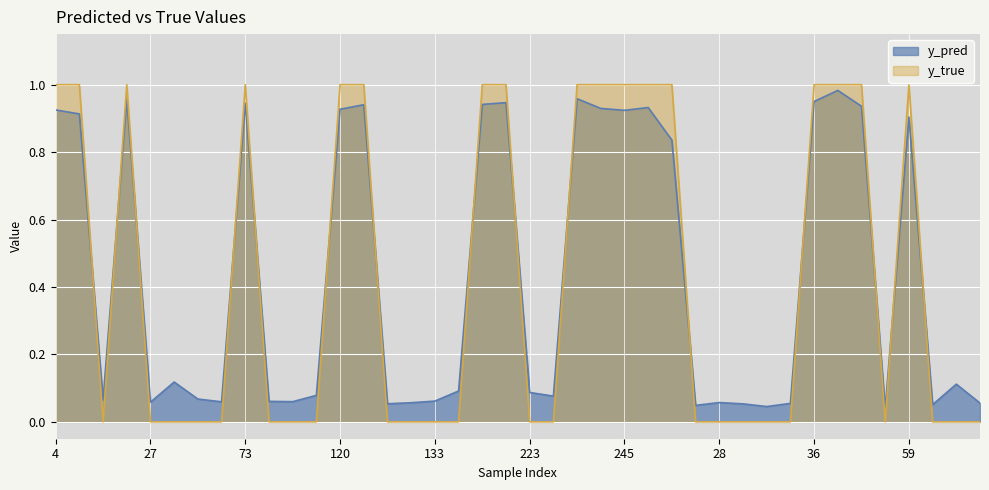

Does the chart display data point markers on the line(s)?

No